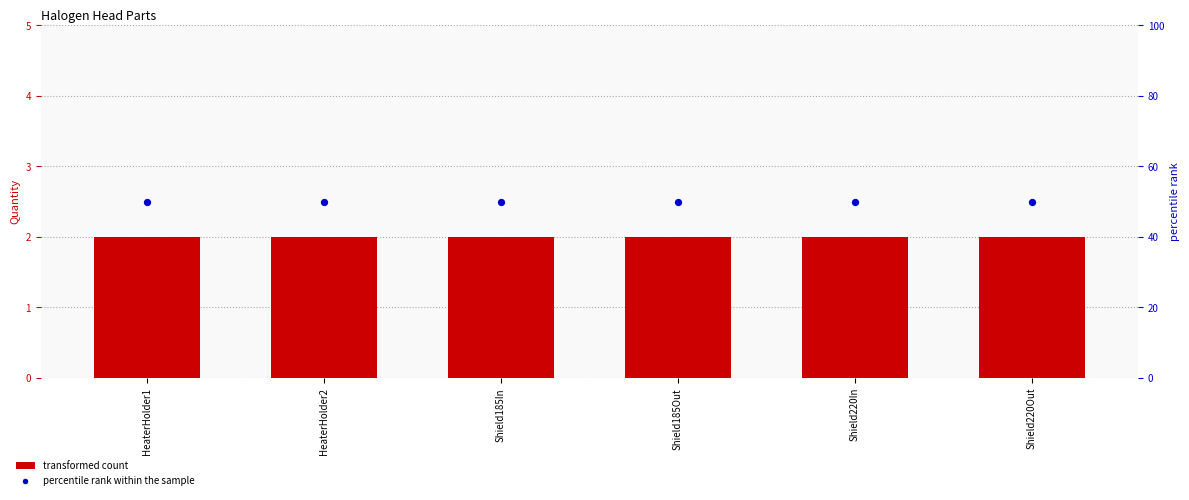

At how many categories does at least one series exceed 10?

6